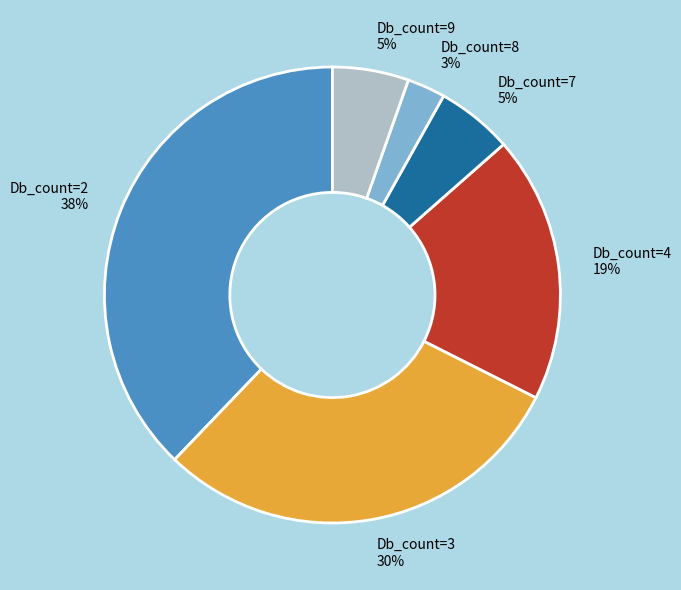

What is the largest slice in the pie chart?

Db_count=2